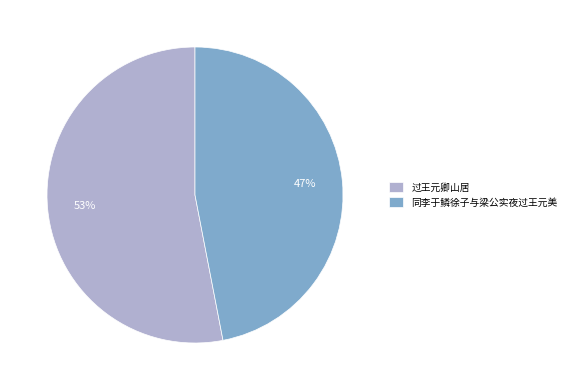

To the nearest percent, what is the average slice percentage?

50%